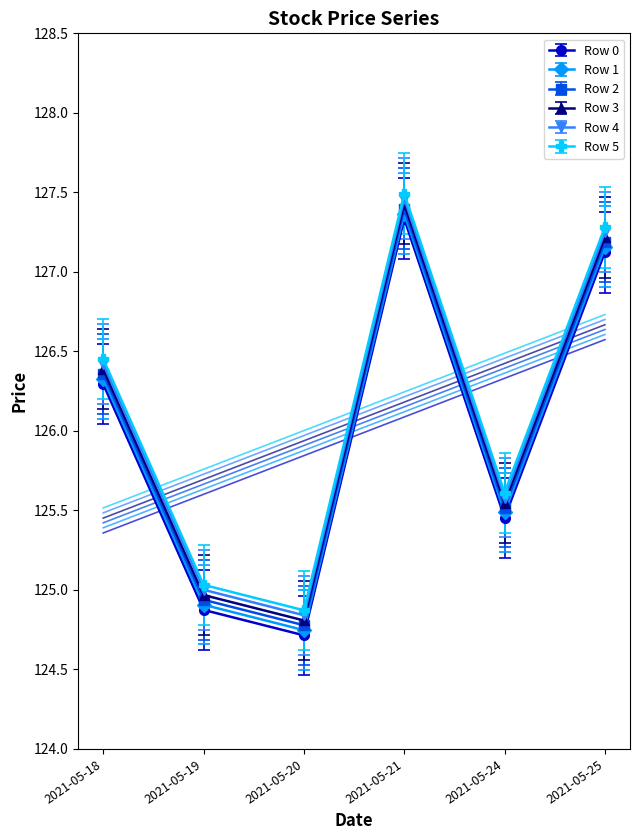

At which label is Row 5 closest to 126?

2021-05-24